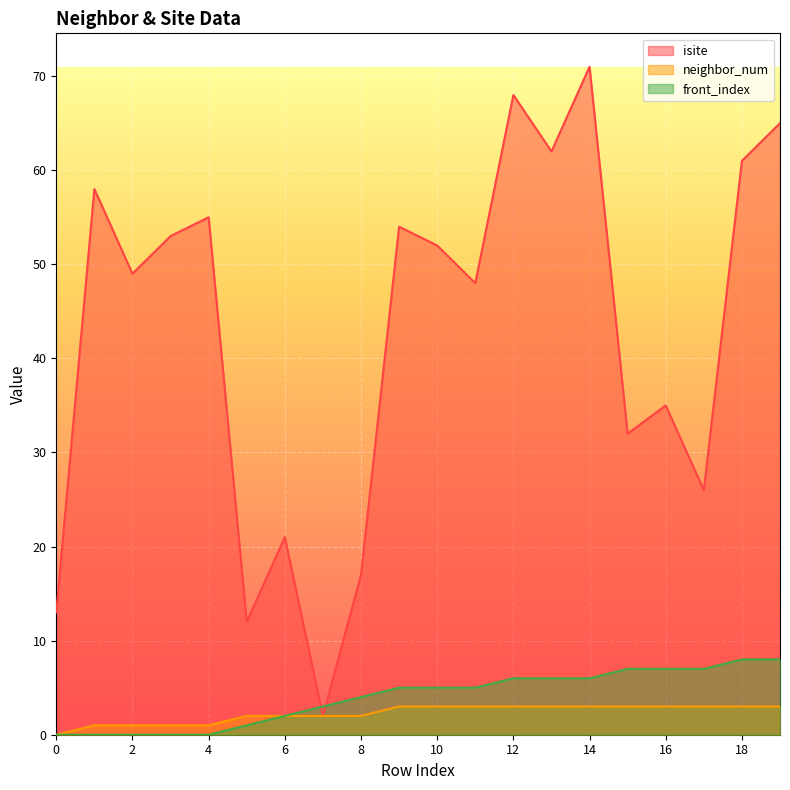

Reading right to left, transcribe all the data shown in this chart.

isite: 19=65	18=61	17=26	16=35	15=32	14=71	13=62	12=68	11=48	10=52	9=54	8=17	7=2	6=21	5=12	4=55	3=53	2=49	1=58	0=13
neighbor_num: 19=3	18=3	17=3	16=3	15=3	14=3	13=3	12=3	11=3	10=3	9=3	8=2	7=2	6=2	5=2	4=1	3=1	2=1	1=1	0=0
front_index: 19=8	18=8	17=7	16=7	15=7	14=6	13=6	12=6	11=5	10=5	9=5	8=4	7=3	6=2	5=1	4=0	3=0	2=0	1=0	0=0